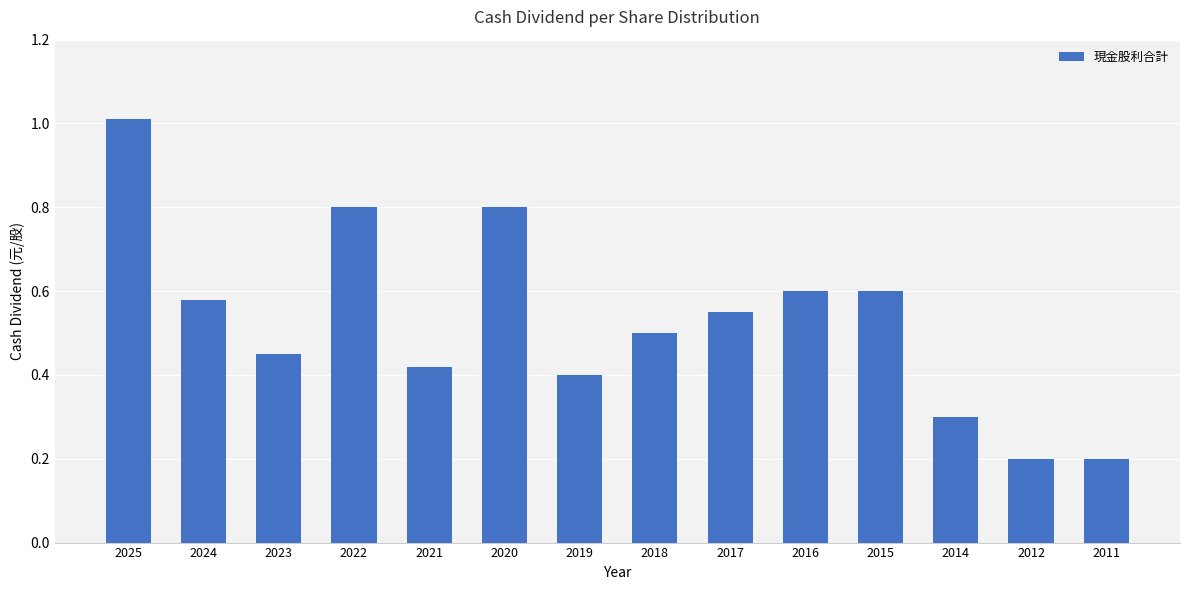

The chart shows a value of 1.4 at 2020. True or false?

False